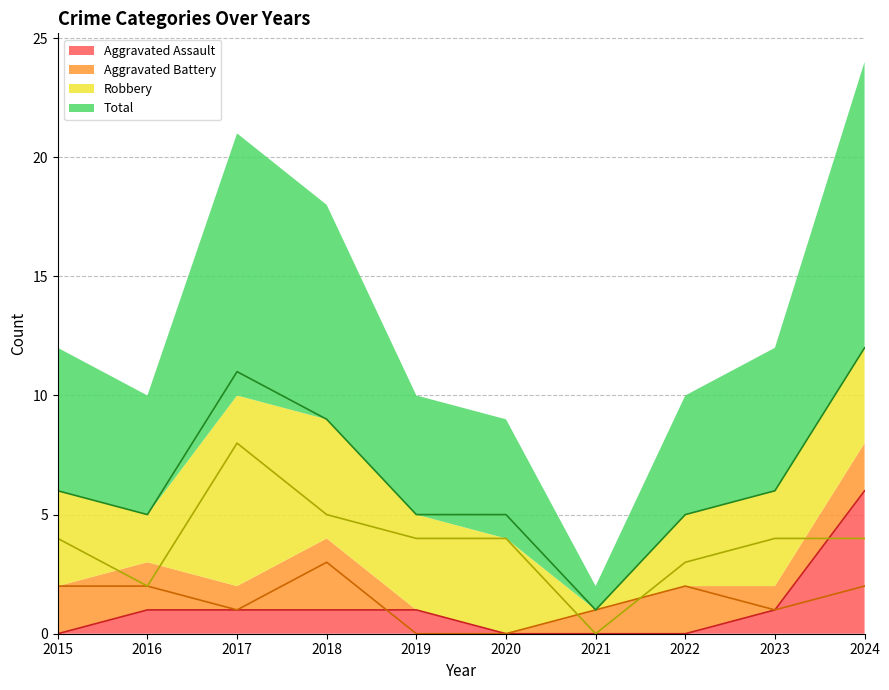

Count the number of data series in this chart.

4